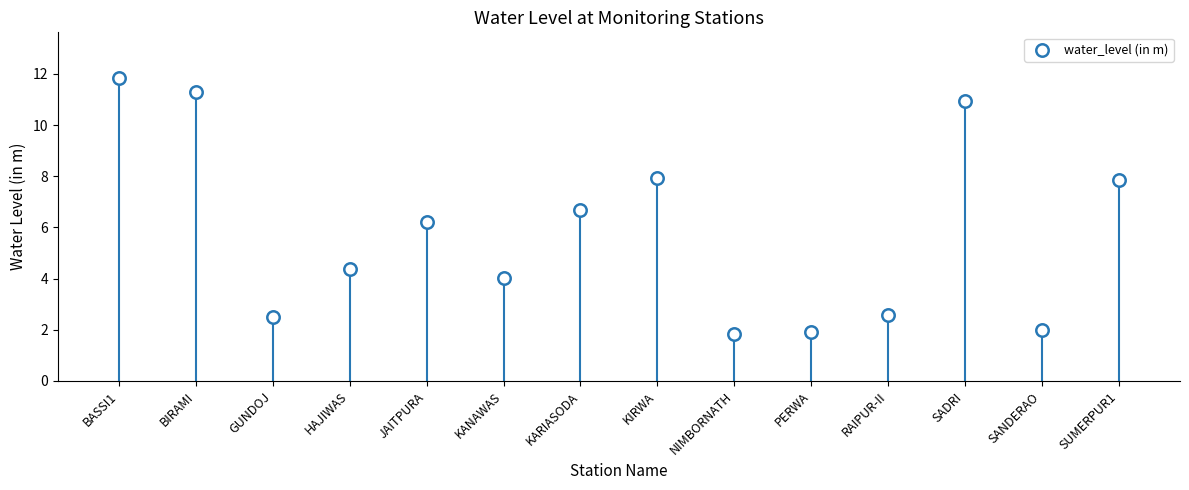

What is the range of Y values (max minus min)?

10.0